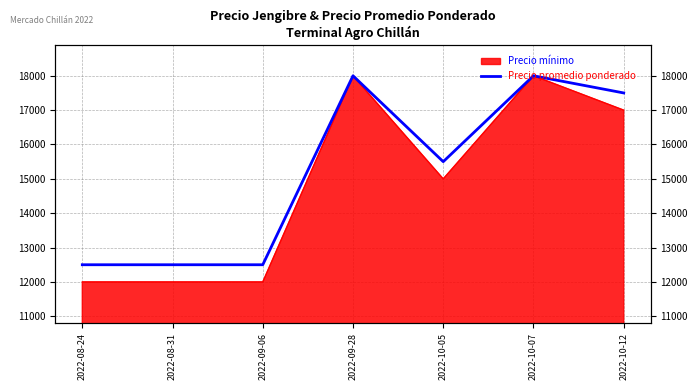

The value at 2022-08-24 is 17219. True or false?

False